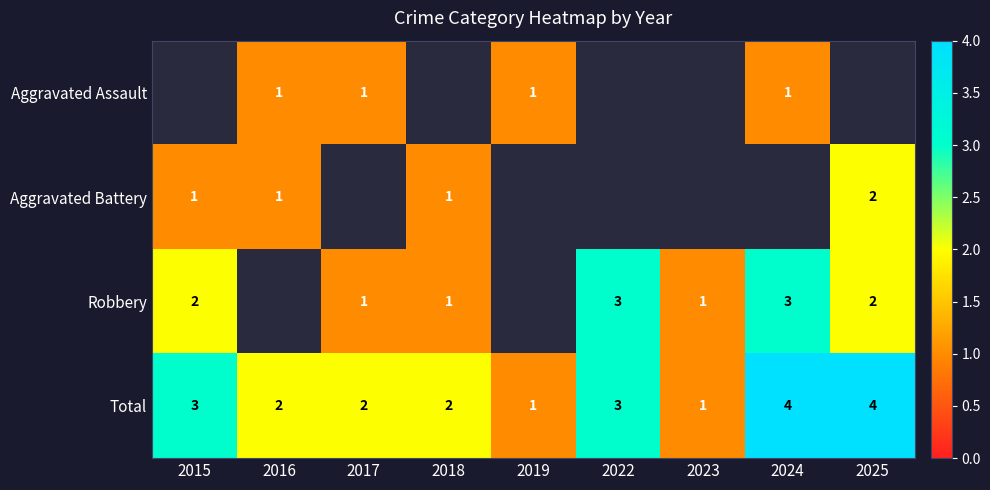

Is it true that Aggravated Battery equals 2 at 2015?

False